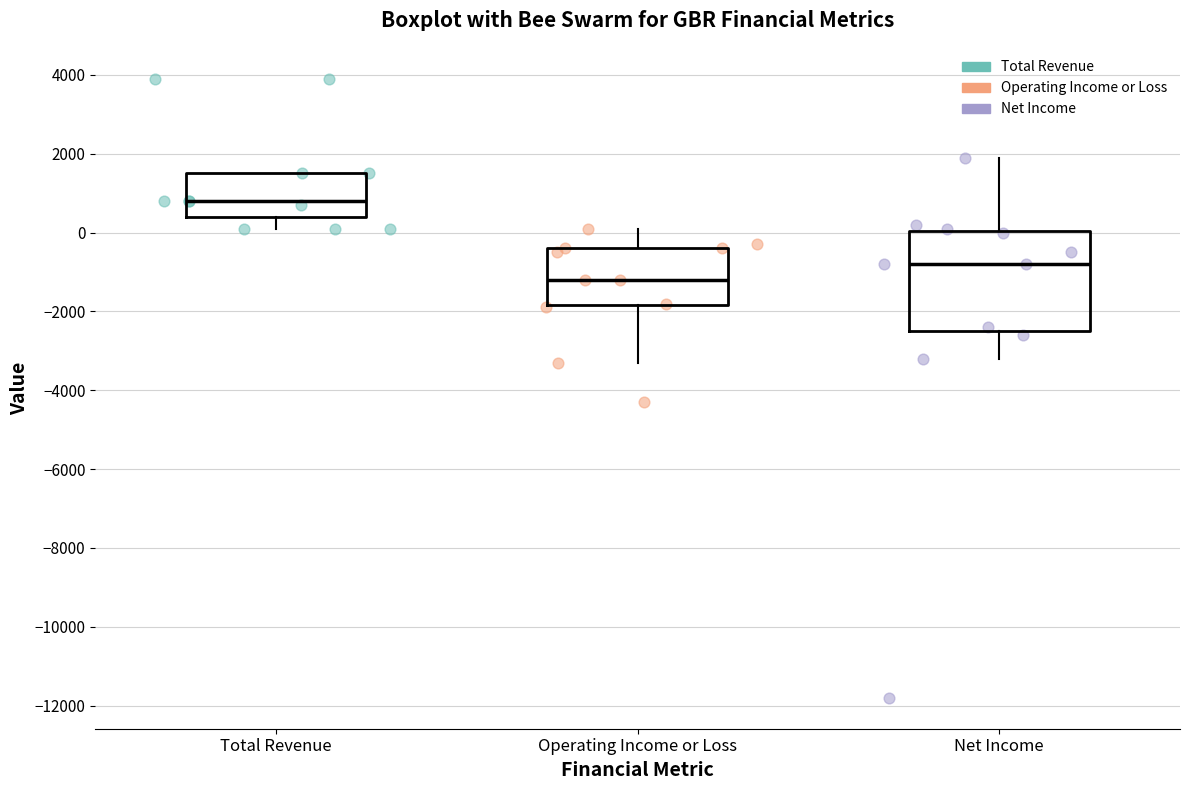

Where does the upper whisker of the box for Net Income end on the y-axis? The values are not printed on the chart, so give them approximately, as read against the axis.

2000